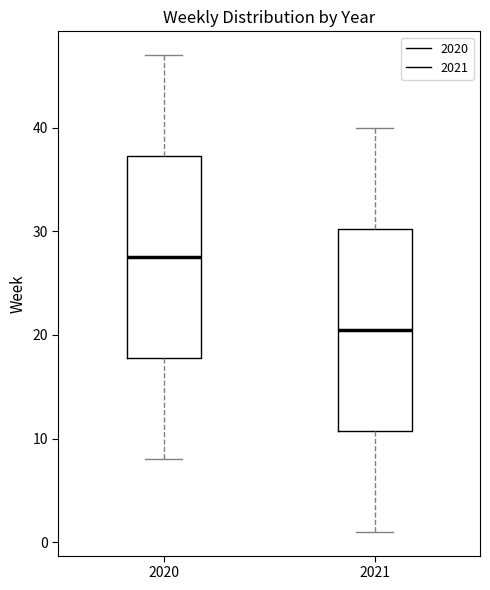

Reading left to right, read every box against the y-axis: the position of its median line, the range the box covers, and the ends of its whiskers. The values are not printed on the chart, so give them approximately, as read against the axis.

2020: median 28, box 18 to 37, whiskers 8 to 47
2021: median 21, box 11 to 30, whiskers 1 to 40